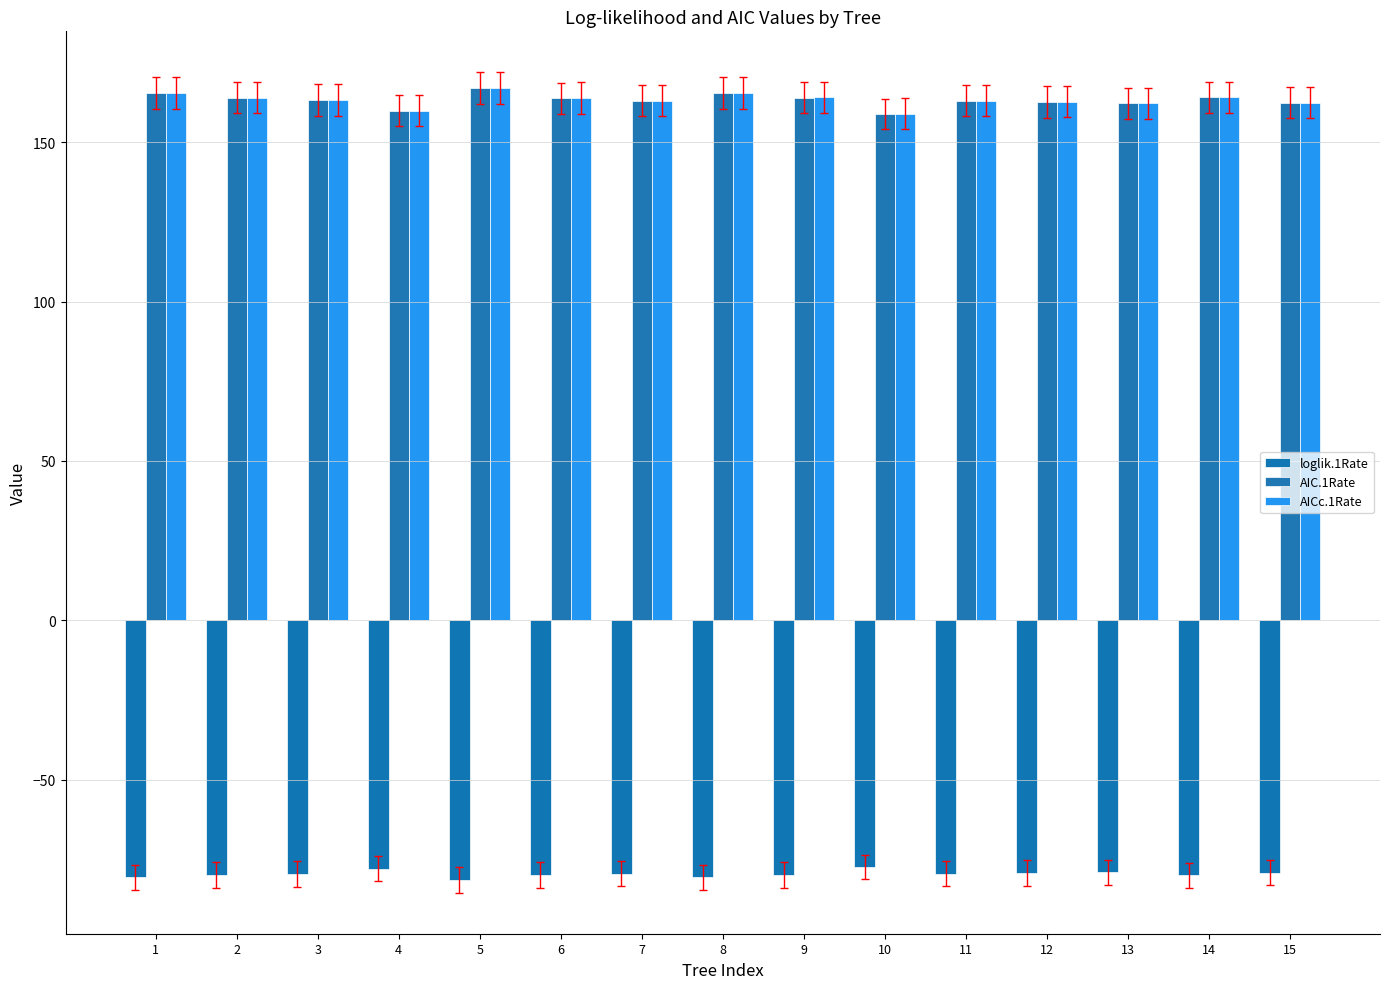

What is the value of the AICc.1Rate bar at the 6th from the left?

163.8